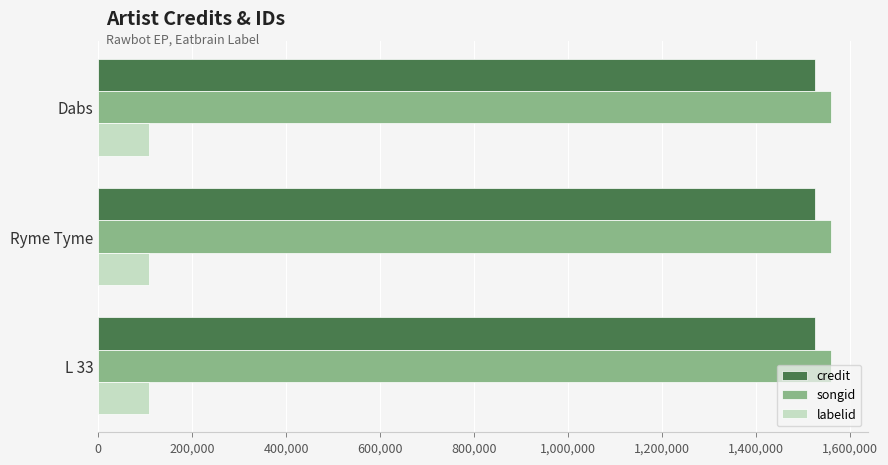

What is the spread (max minus min) of values at L 33?

1450548